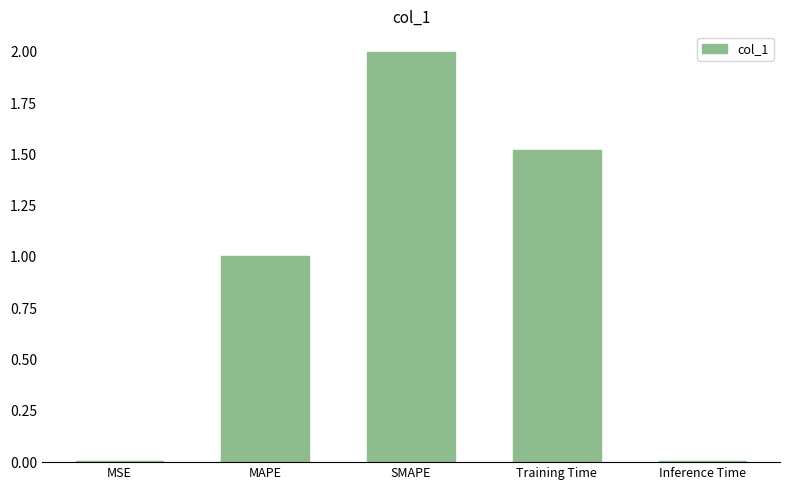

Read the value at MAPE.

1.0